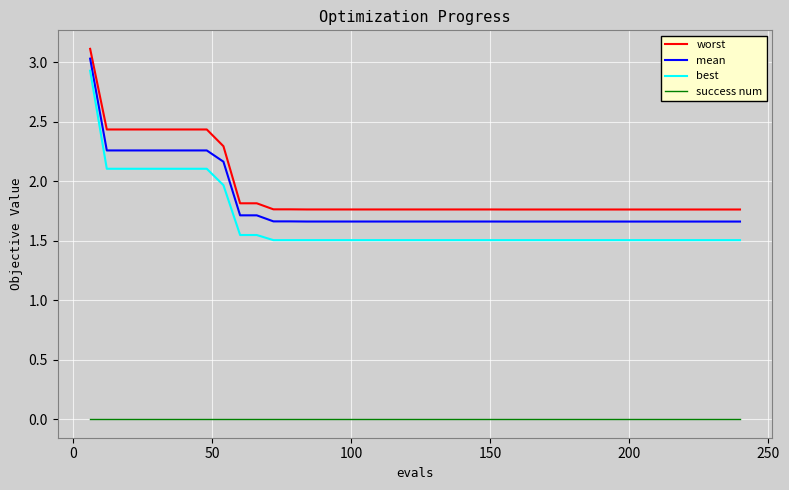

Which series has the widest spread of values?

best